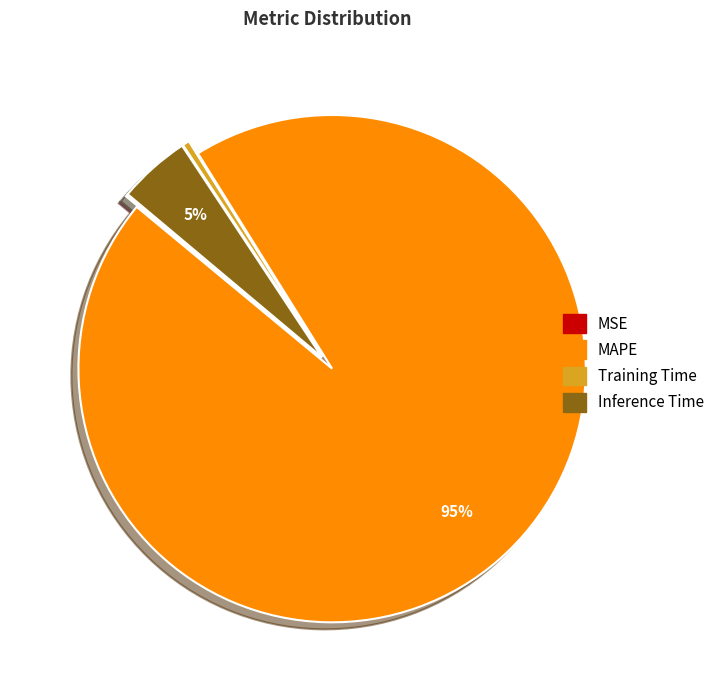

To the nearest percent, what is the average slice percentage?

25%